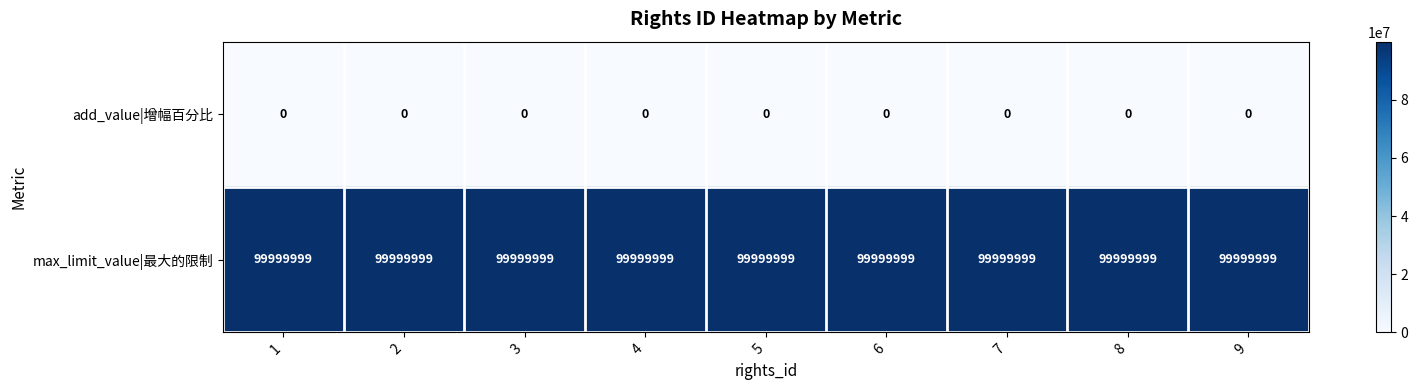

List the series in order of their overall mean, highest first.

max_limit_value|最大的限制, add_value|增幅百分比